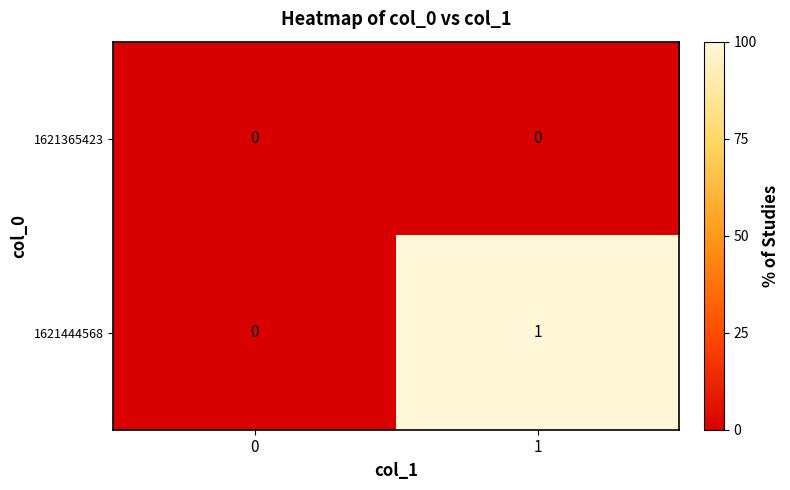

How many series are shown in this chart?

2